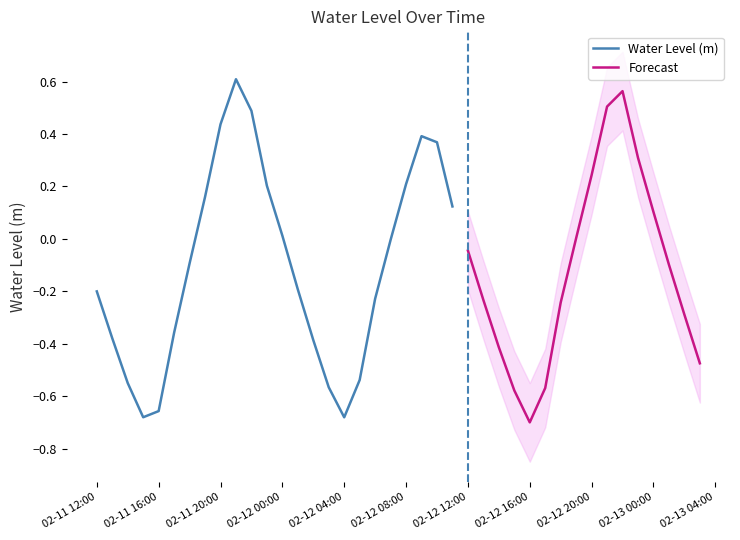

List the labels in order of value, largest first.

2024-02-11 21:00:00, 2024-02-12 22:00:00, 2024-02-12 21:00:00, 2024-02-11 22:00:00, 2024-02-11 20:00:00, 2024-02-12 09:00:00, 2024-02-12 10:00:00, 2024-02-12 23:00:00, 2024-02-12 20:00:00, 2024-02-12 08:00:00, 2024-02-11 23:00:00, 2024-02-11 19:00:00, 2024-02-12 11:00:00, 2024-02-13 00:00:00, 2024-02-12 00:00:00, 2024-02-12 19:00:00, 2024-02-12 07:00:00, 2024-02-12 12:00:00, 2024-02-11 18:00:00, 2024-02-13 01:00:00, 2024-02-12 01:00:00, 2024-02-11 12:00:00, 2024-02-12 06:00:00, 2024-02-12 13:00:00, 2024-02-12 18:00:00, 2024-02-13 02:00:00, 2024-02-11 17:00:00, 2024-02-11 13:00:00, 2024-02-12 02:00:00, 2024-02-12 14:00:00, 2024-02-13 03:00:00, 2024-02-12 05:00:00, 2024-02-11 14:00:00, 2024-02-12 03:00:00, 2024-02-12 17:00:00, 2024-02-12 15:00:00, 2024-02-11 16:00:00, 2024-02-11 15:00:00, 2024-02-12 04:00:00, 2024-02-12 16:00:00